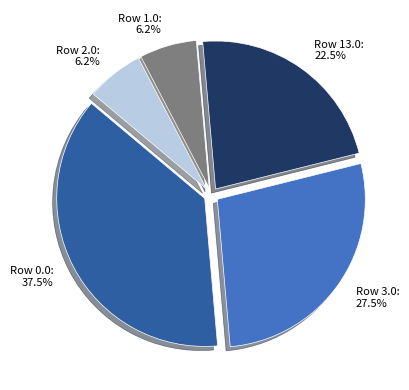

Is there a majority slice in this chart?

No